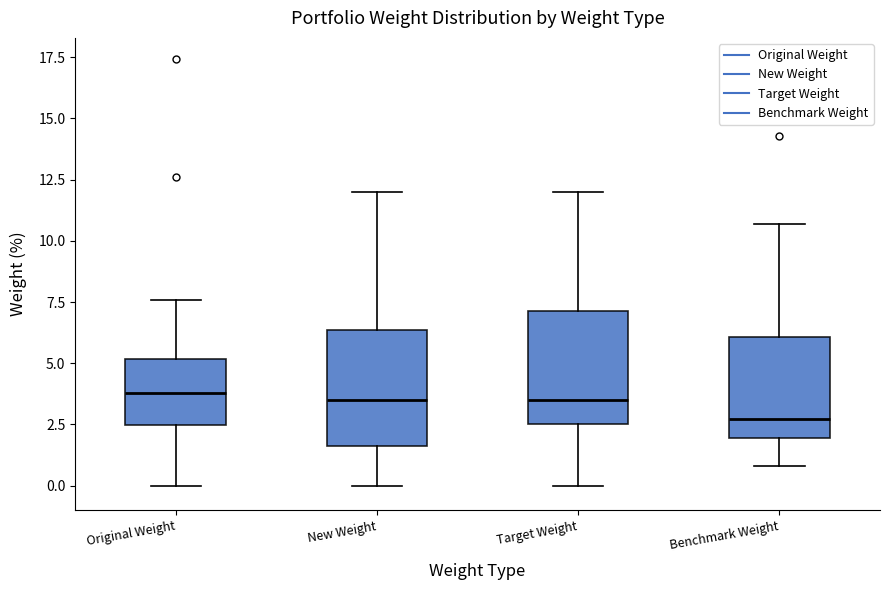

Where is the upper edge of the box for Original Weight on the y-axis? The values are not printed on the chart, so give them approximately, as read against the axis.

5.0